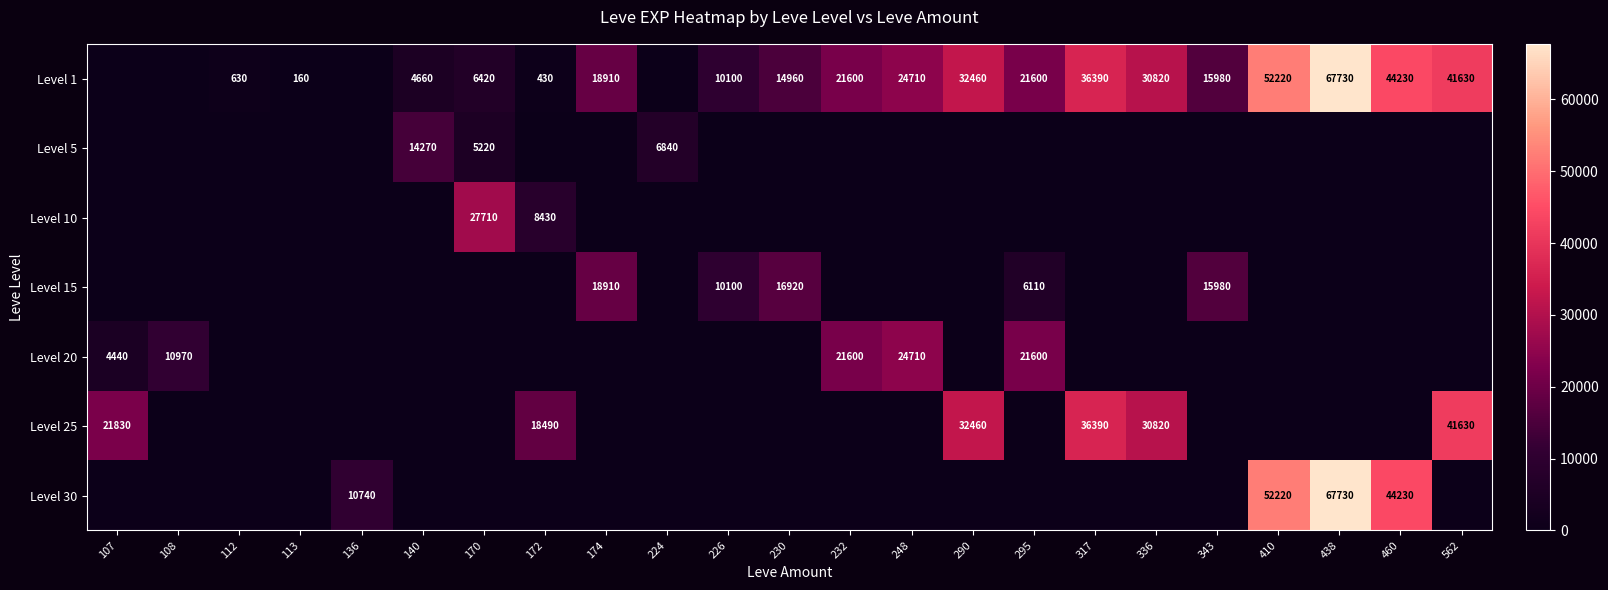

Is it true that Level 15 equals 10095 at 295?

False